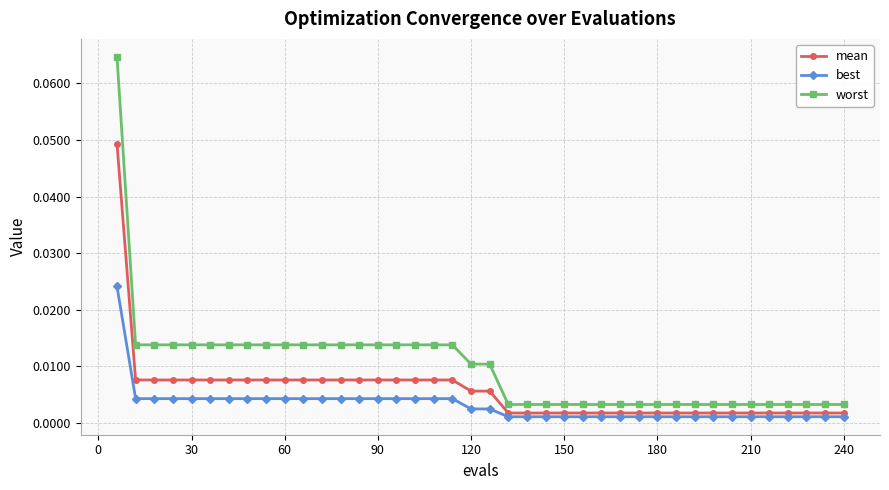

Which series has the largest total across all categories?

worst